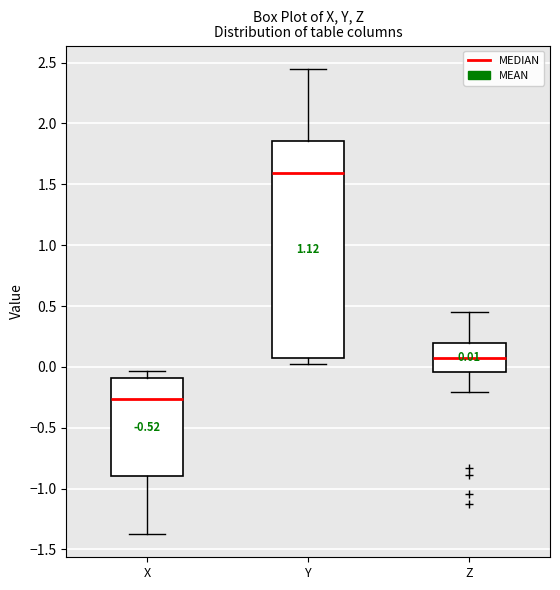

Which box has the lowest median line?

X